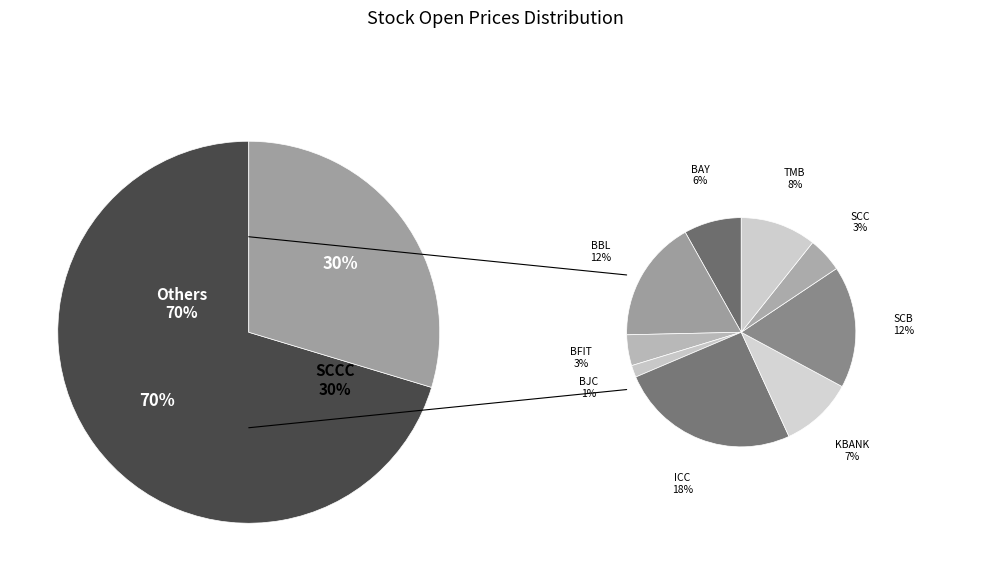

Rank the categories by value from highest to lowest.

SCCC, ICC, SCB, BBL, TMB, KBANK, BAY, SCC, BFIT, BJC